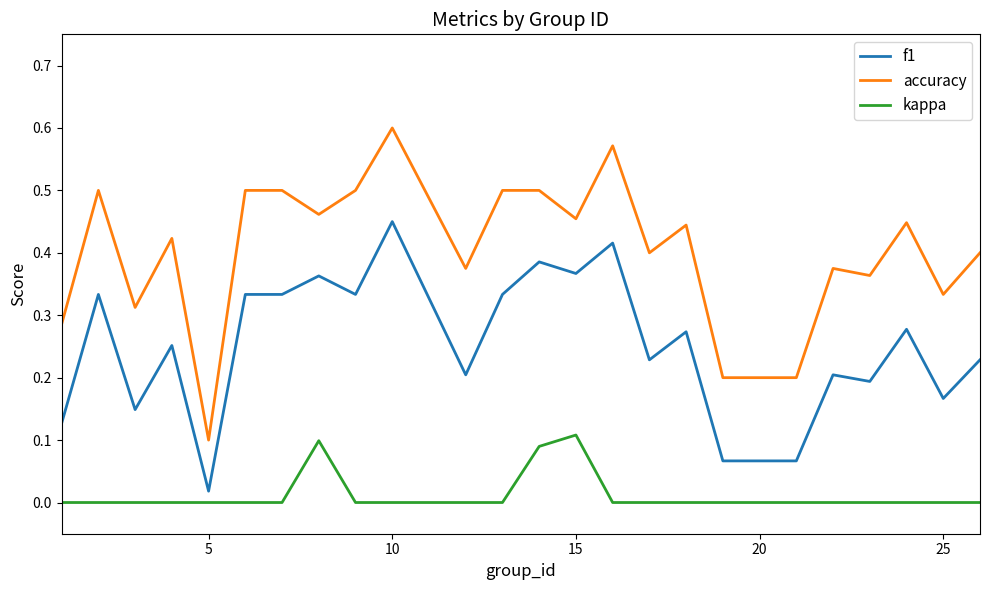

True or false: kappa and accuracy cross at least once.

False